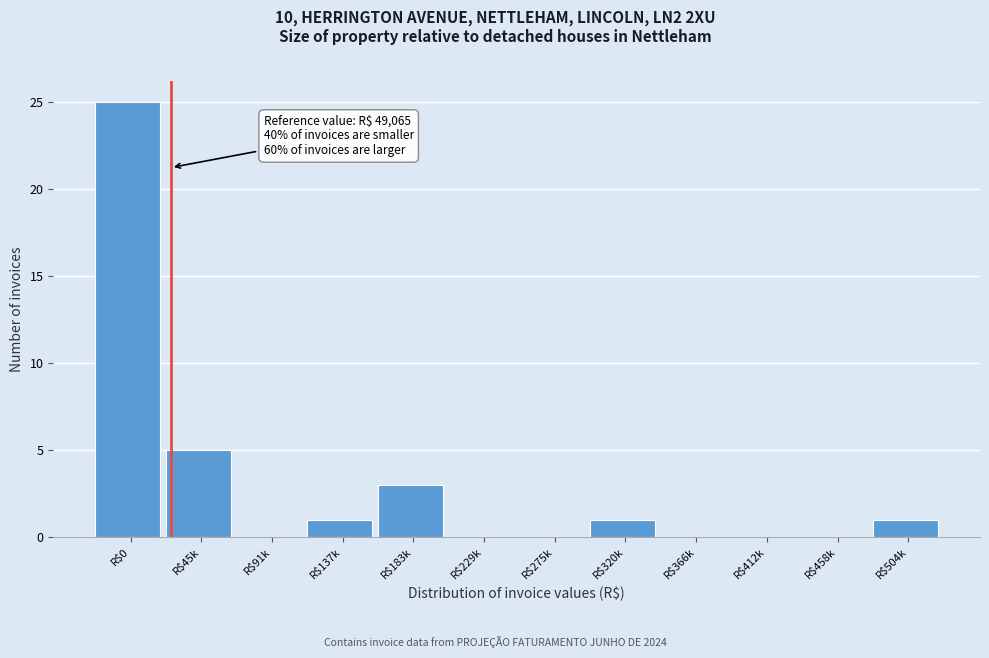

The value at R$45k is 5. True or false?

True